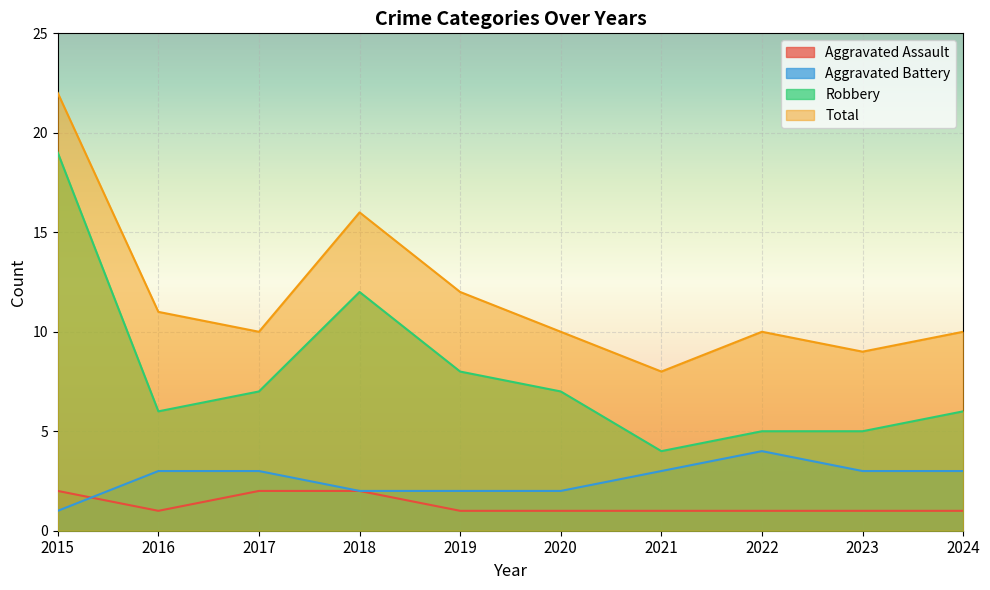

At which category does the chart reach its peak across all series?

2015